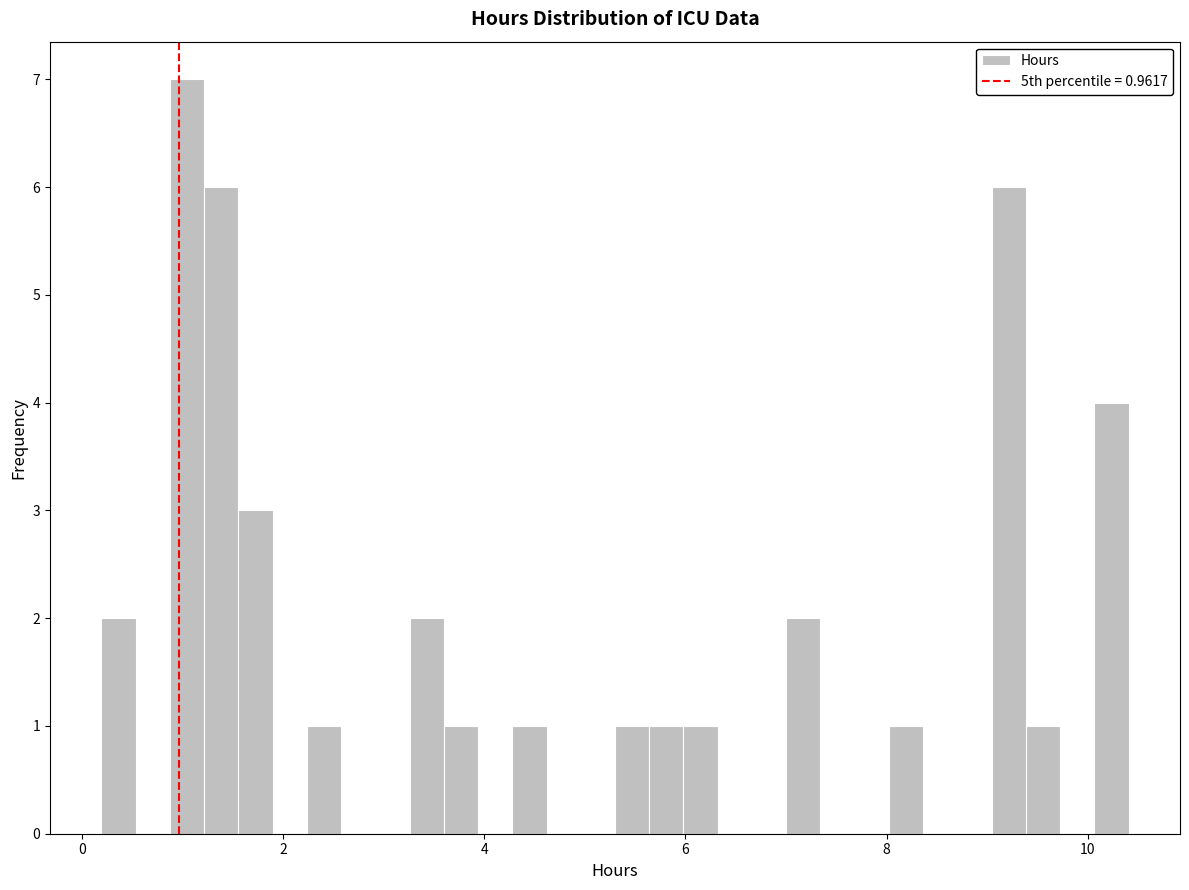

Around what value on the x-axis is the tallest bar? Give the approximate position of its centre, as read against the axis.

1.0